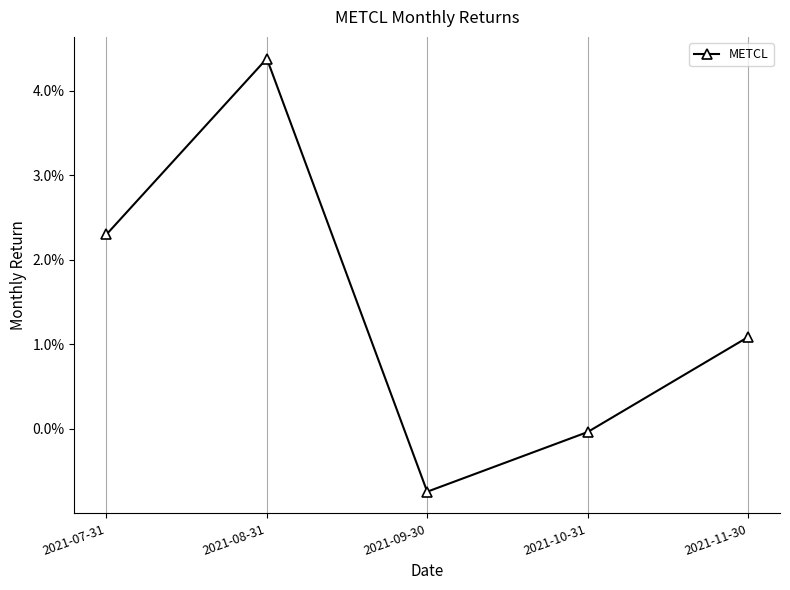

Rank the categories by value from highest to lowest.

2021-08-31, 2021-07-31, 2021-11-30, 2021-10-31, 2021-09-30